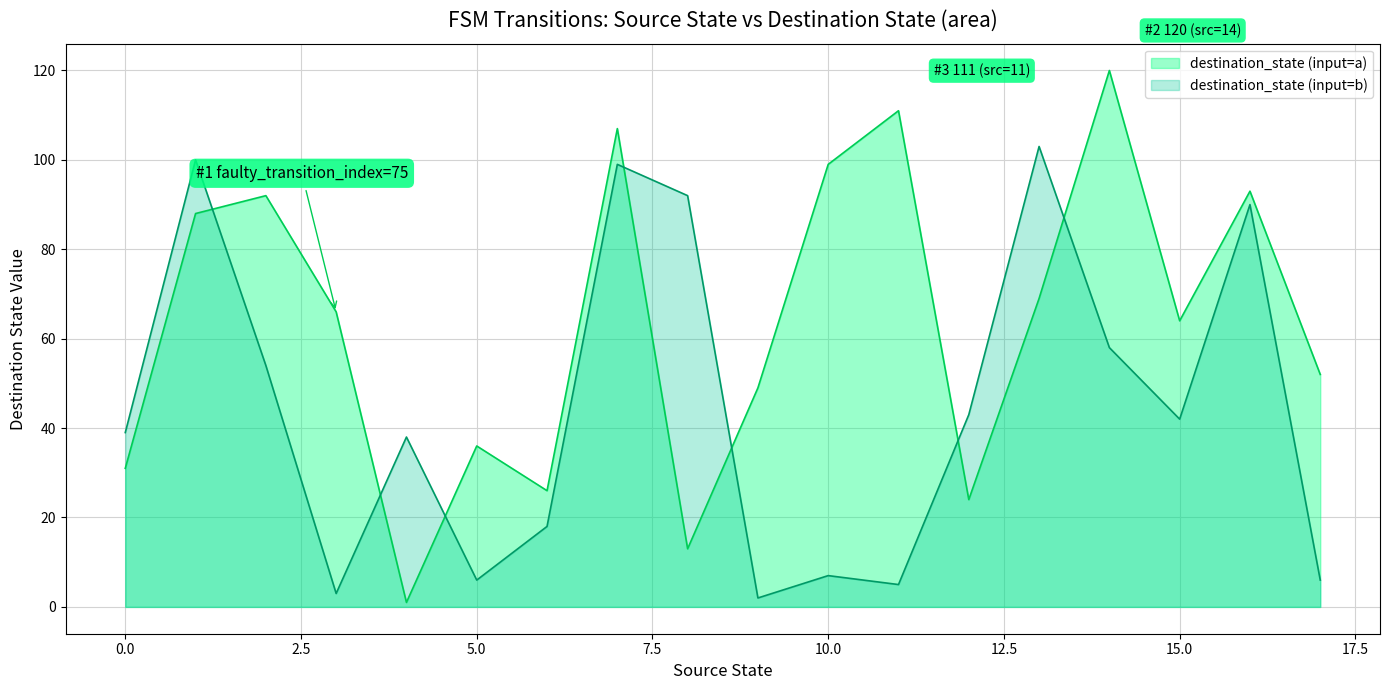

At which label is destination_state closest to 60?

14